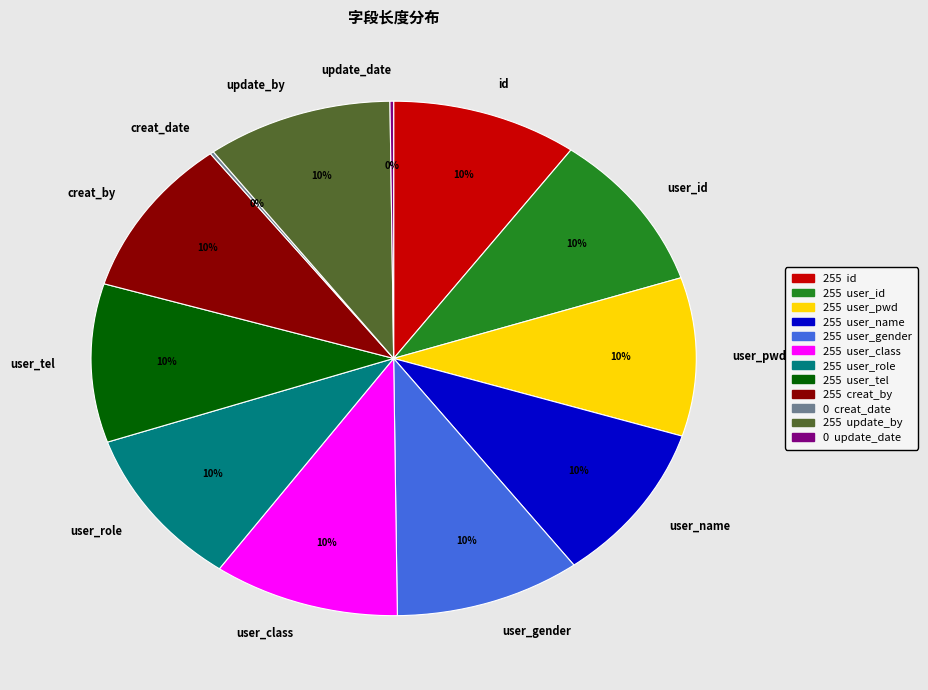

Is user_gender the majority of the pie?

No